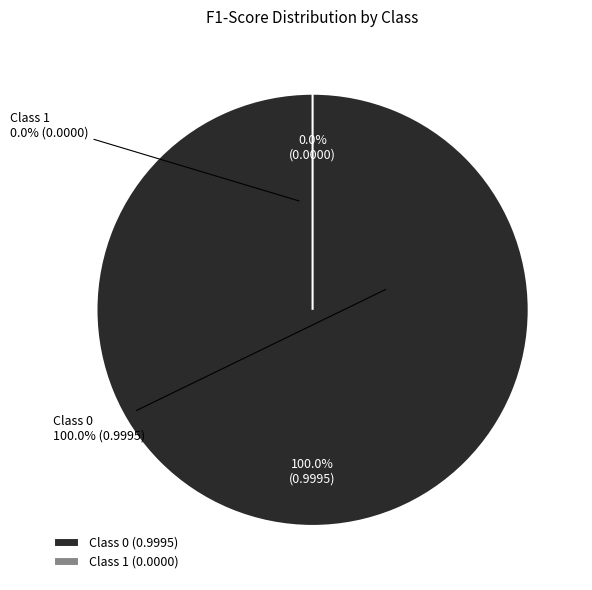

Is it true that 1 is 10% of the pie?

False